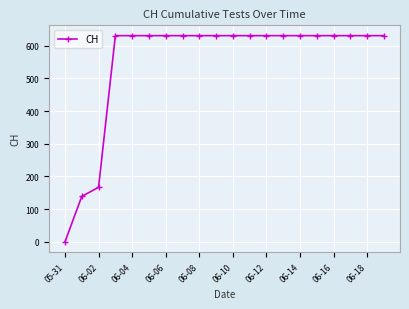

What is the greatest value displayed?

631